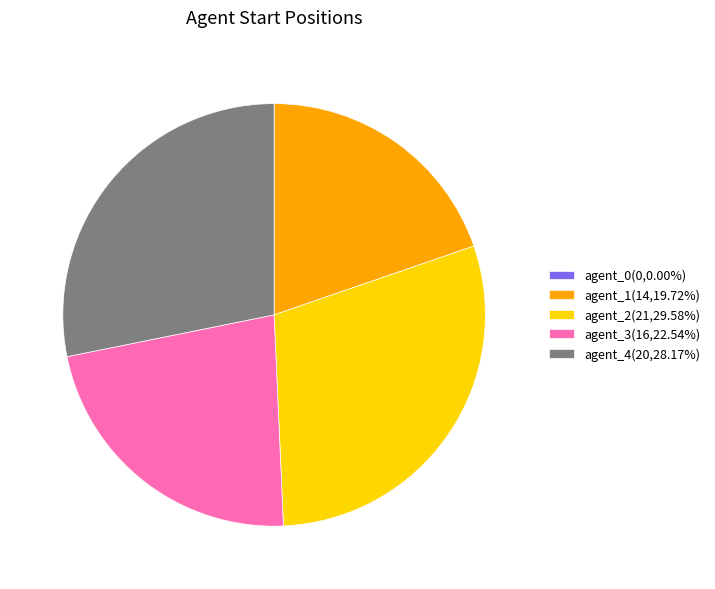

Do agent_3(16,22.54%) and agent_1(14,19.72%) together represent more than half of the pie?

No